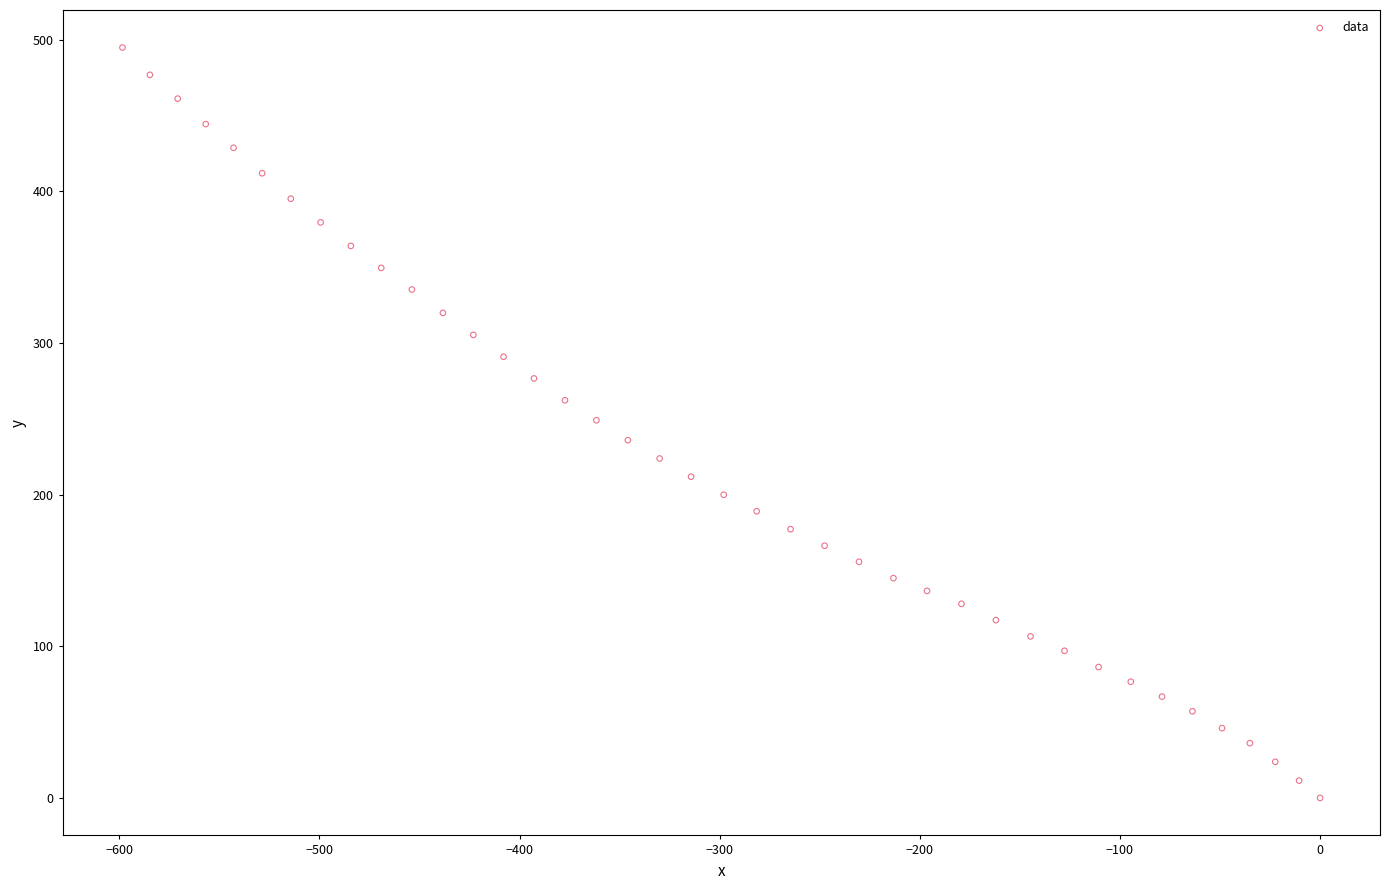

What is the range of Y values (max minus min)?

494.8